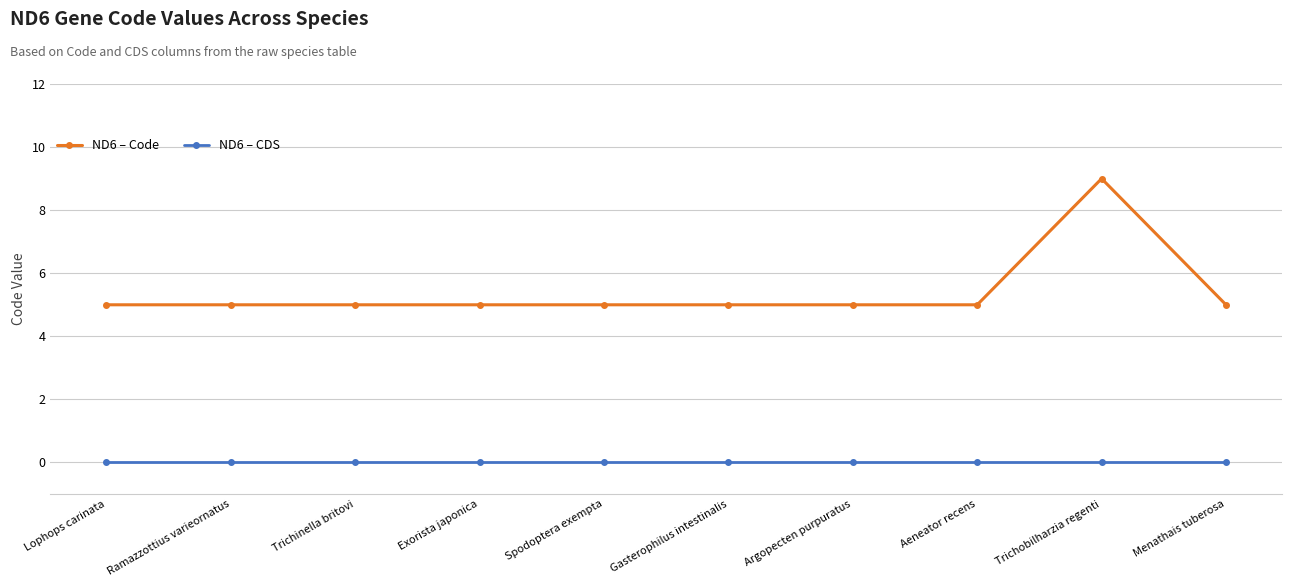

Does the chart have visible grid lines?

Yes